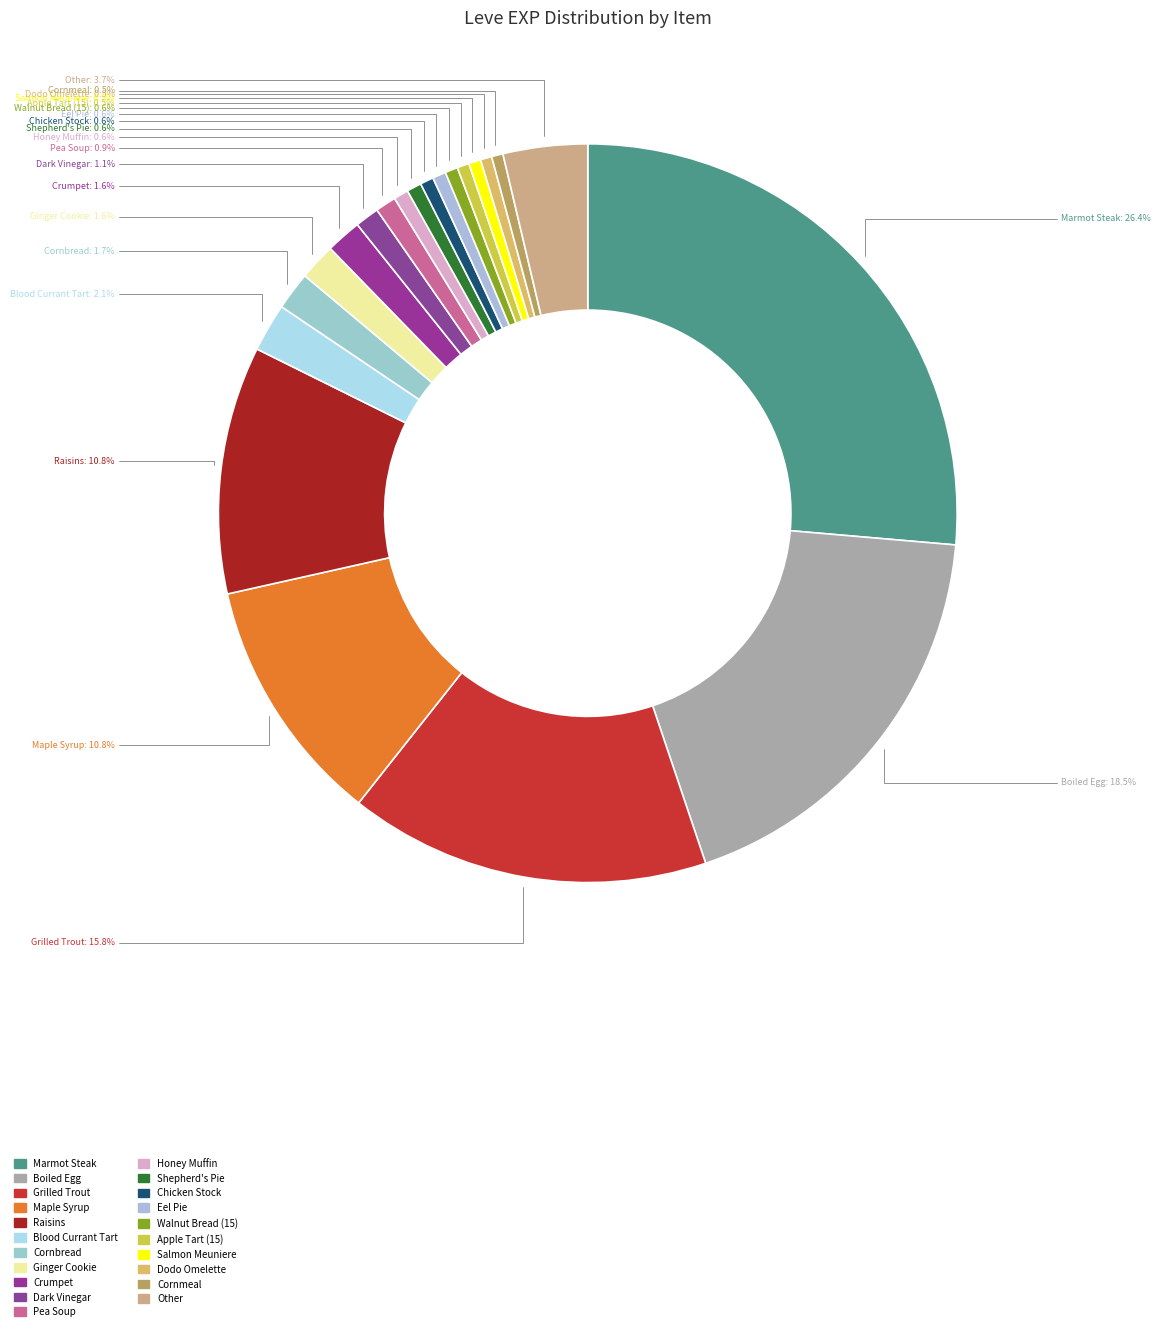

How many slices are in this pie chart?

21